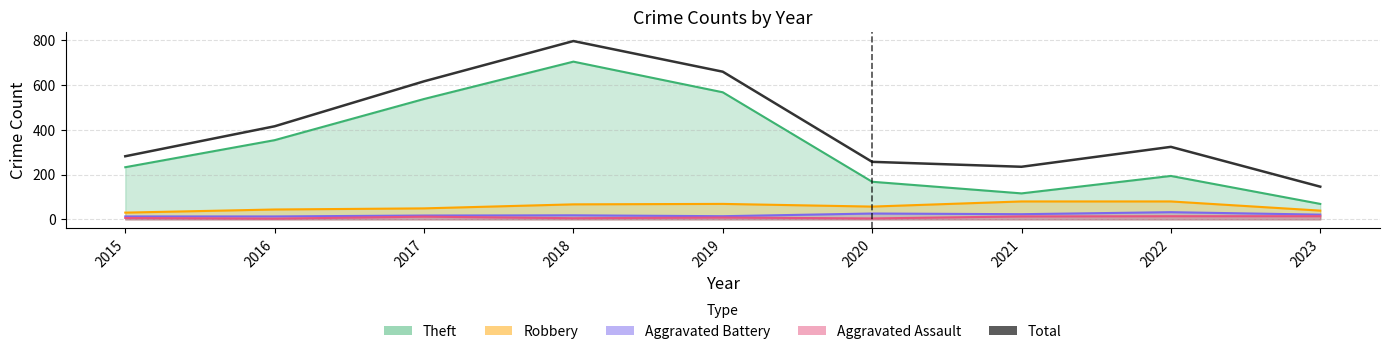

What is the value of the 8th point from the left?

324